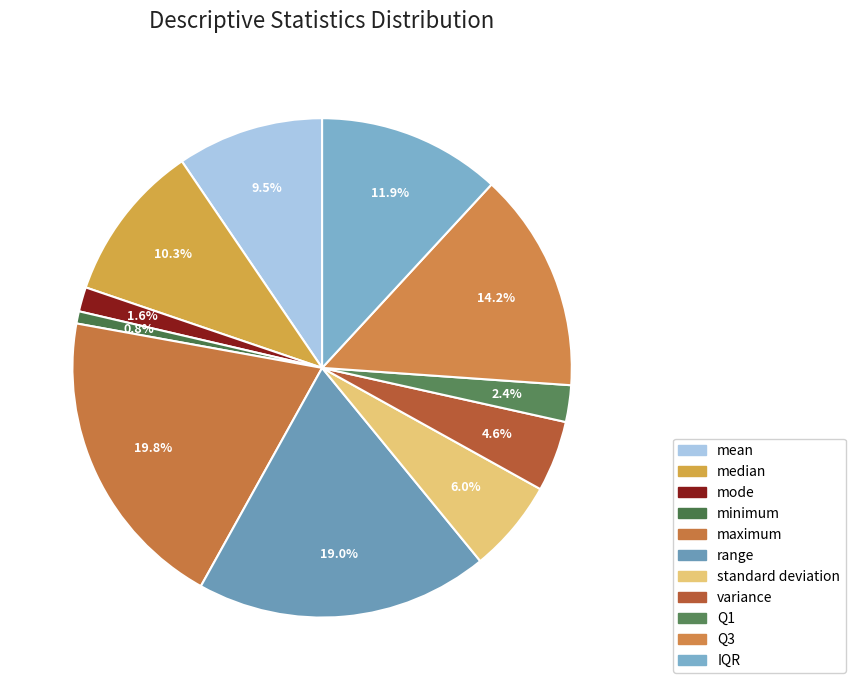

Combined, do Q1 and standard deviation account for over 50%?

No